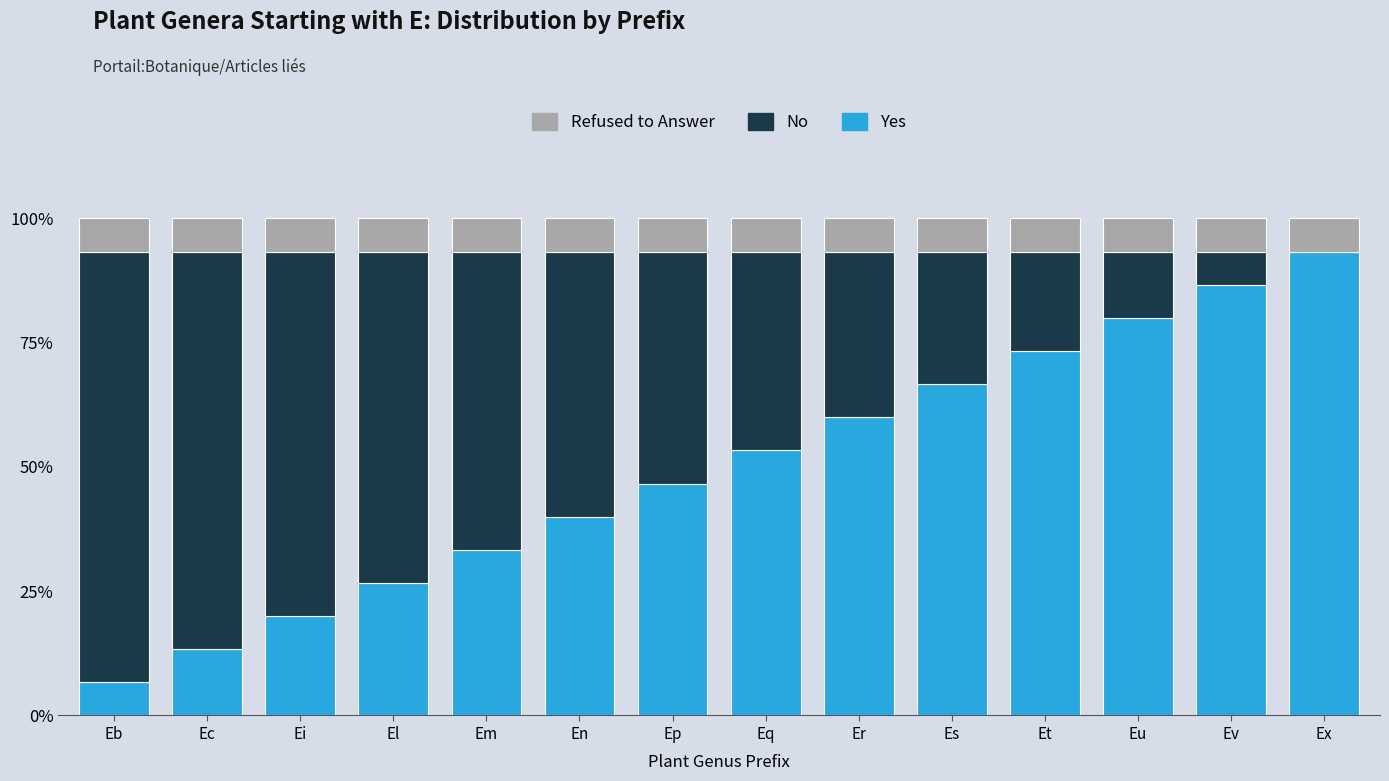

How many distinct data groups are displayed?

3